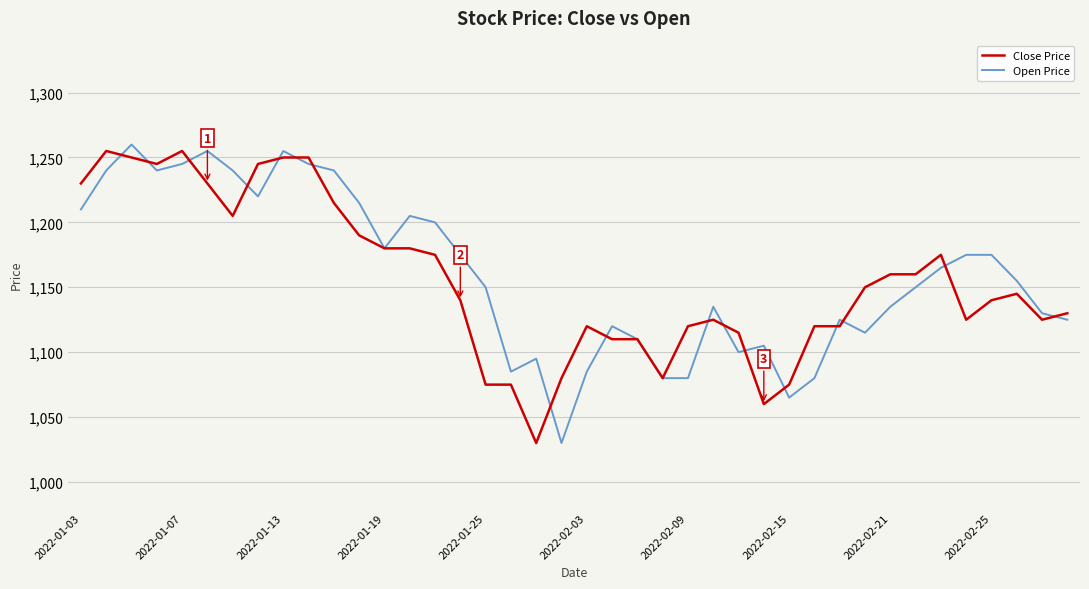

How many values in the Close Price series are below 1145?

20